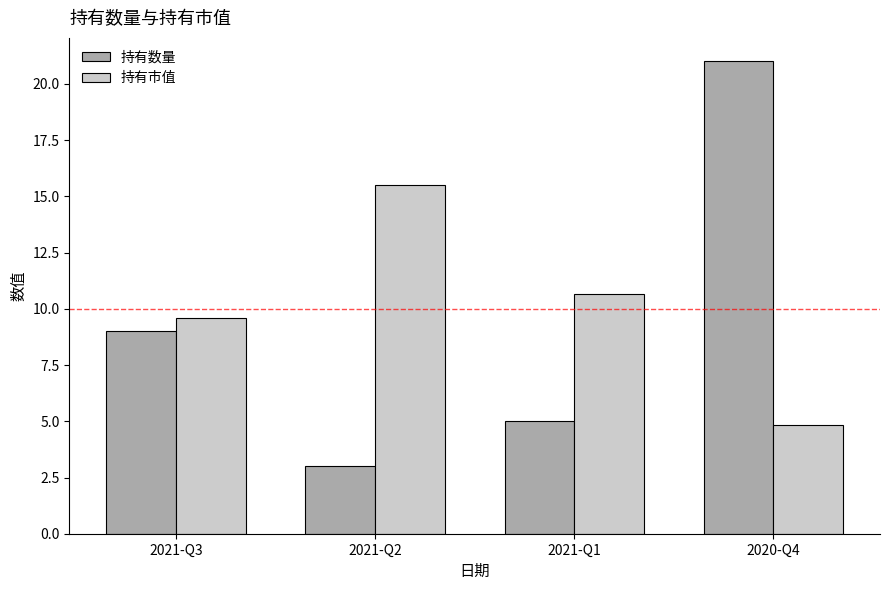

Is it true that 持有市值 equals 4.9 at 2021-Q3?

False